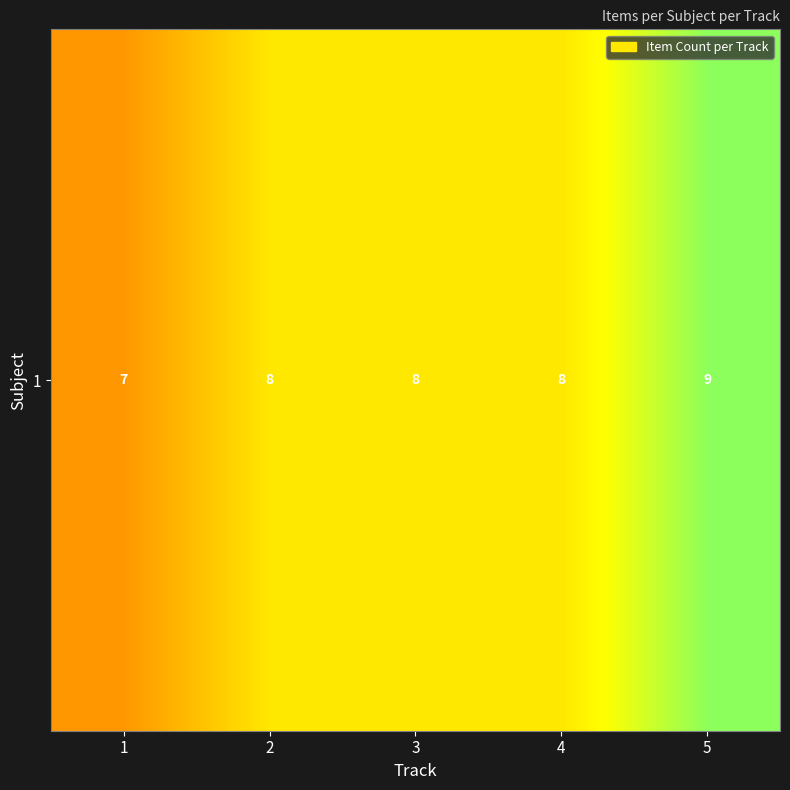

The value at 3 is 13. True or false?

False